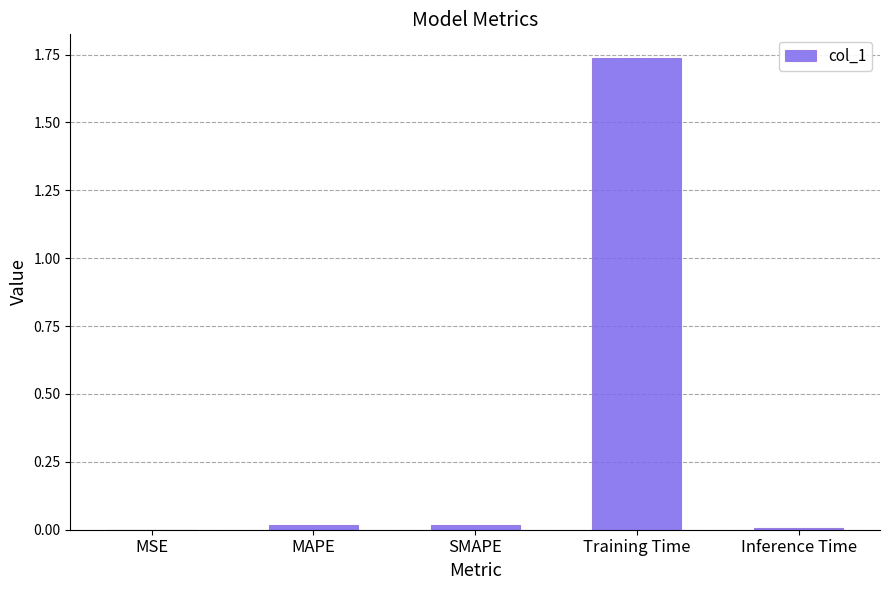

The chart shows a value of 0.0 at Inference Time. True or false?

True